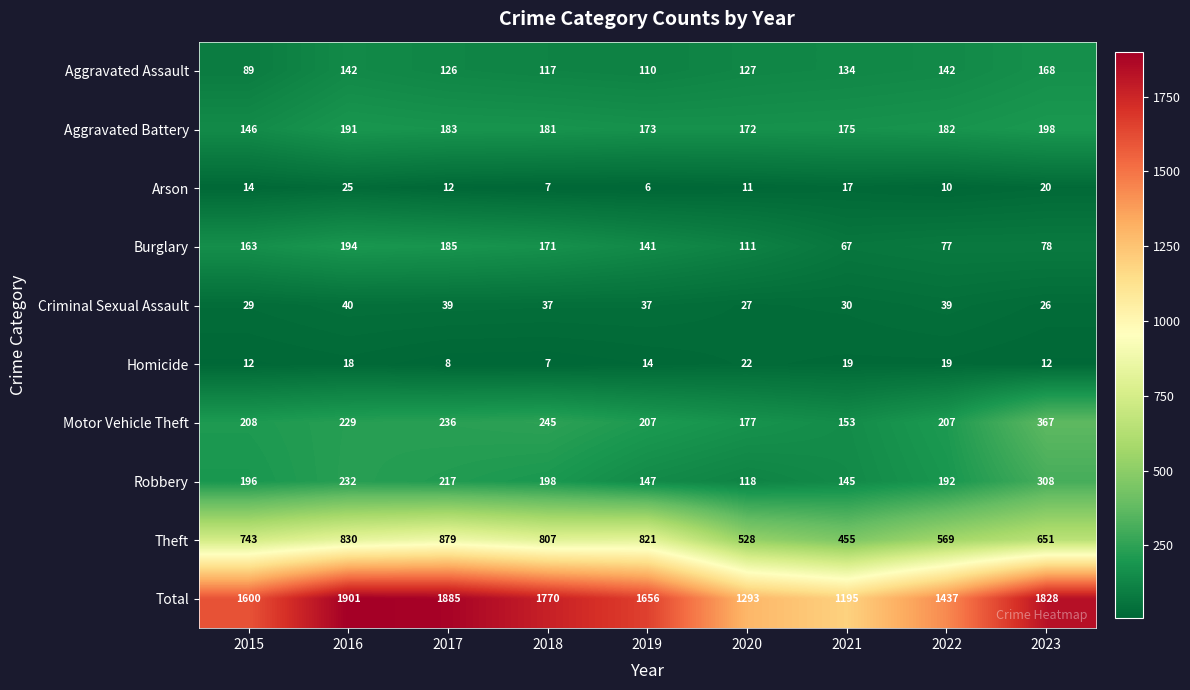

How many categories are shown in the chart?

9